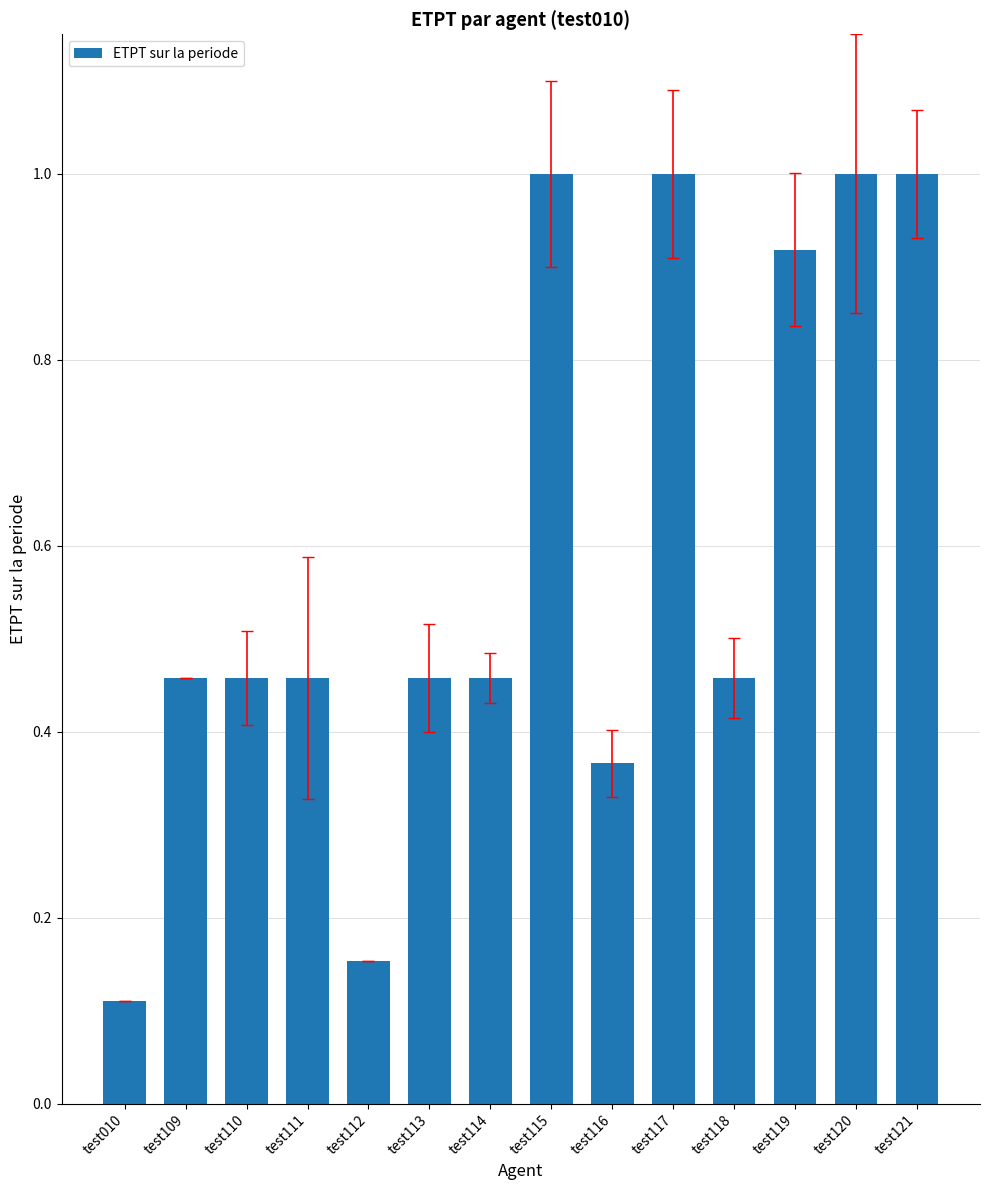

What is the difference between the second highest and second lowest values?

0.8